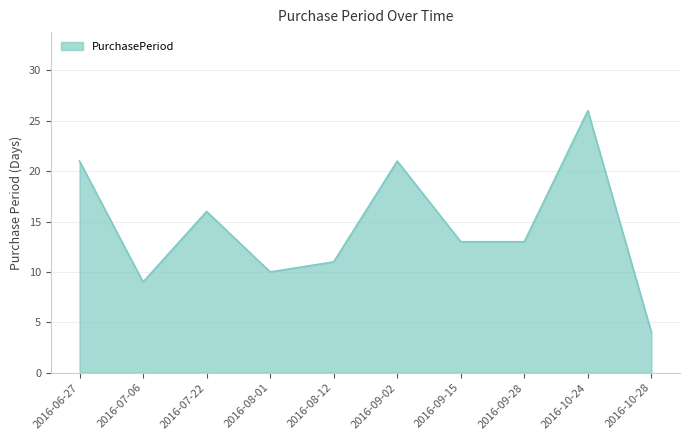

How many categories are shown in the chart?

10